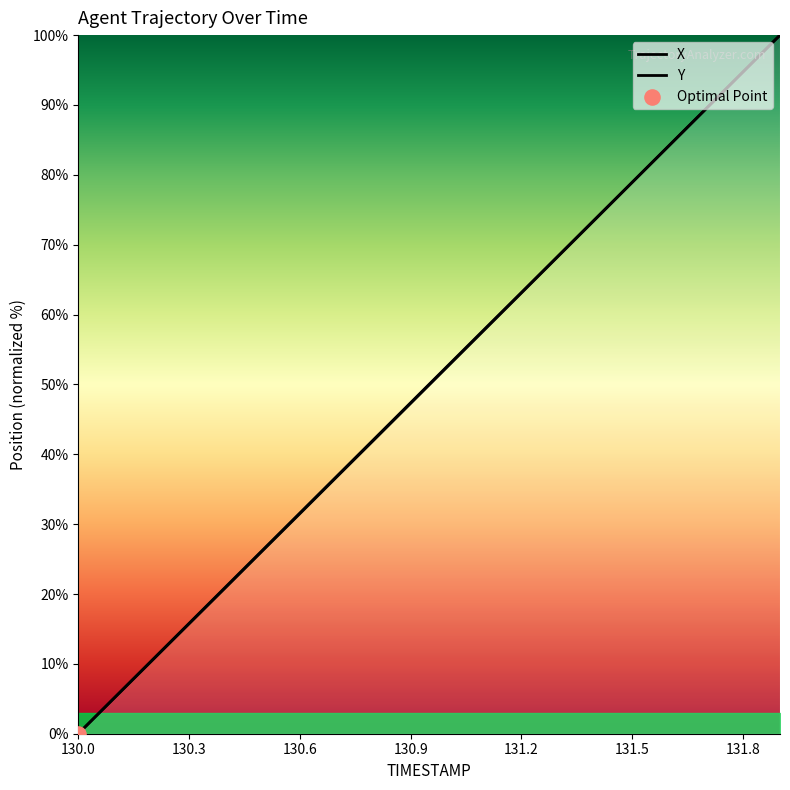

Which series contains the highest Y value?

X